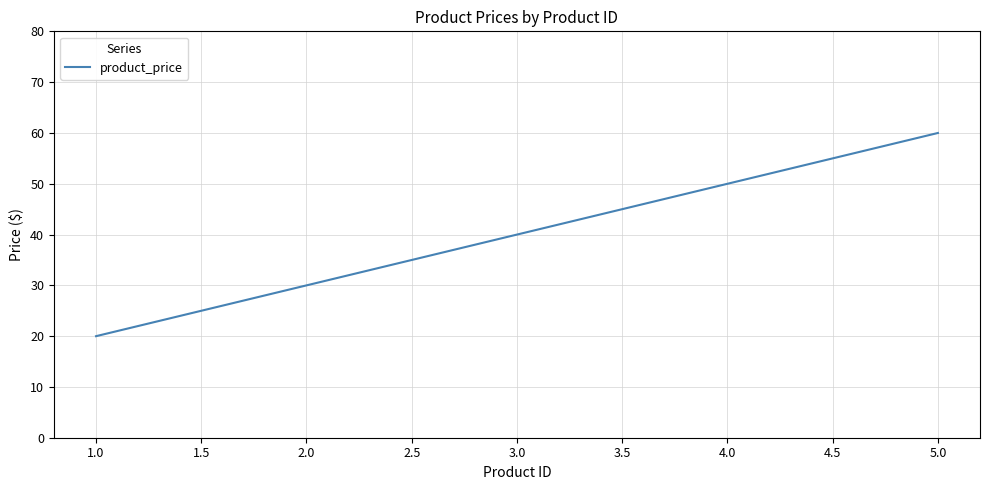

How many lines are shown in the chart?

1